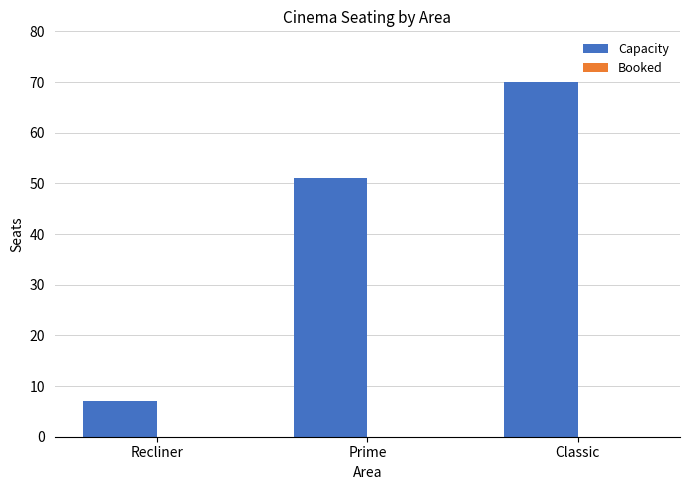

What value does the data have at Recliner, to the nearest 5?

5